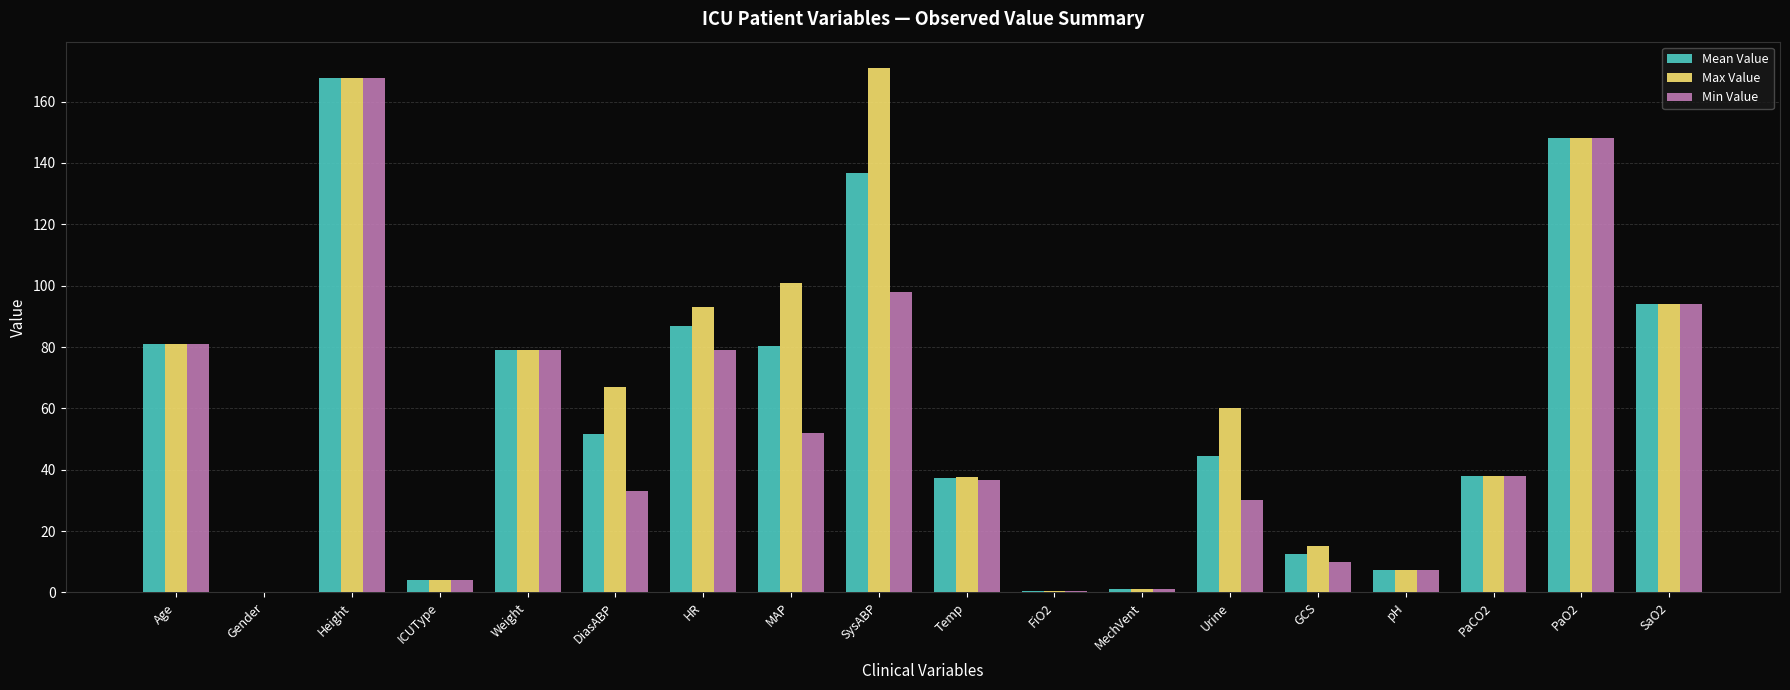

What is the highest value of the Min Value series?

167.6